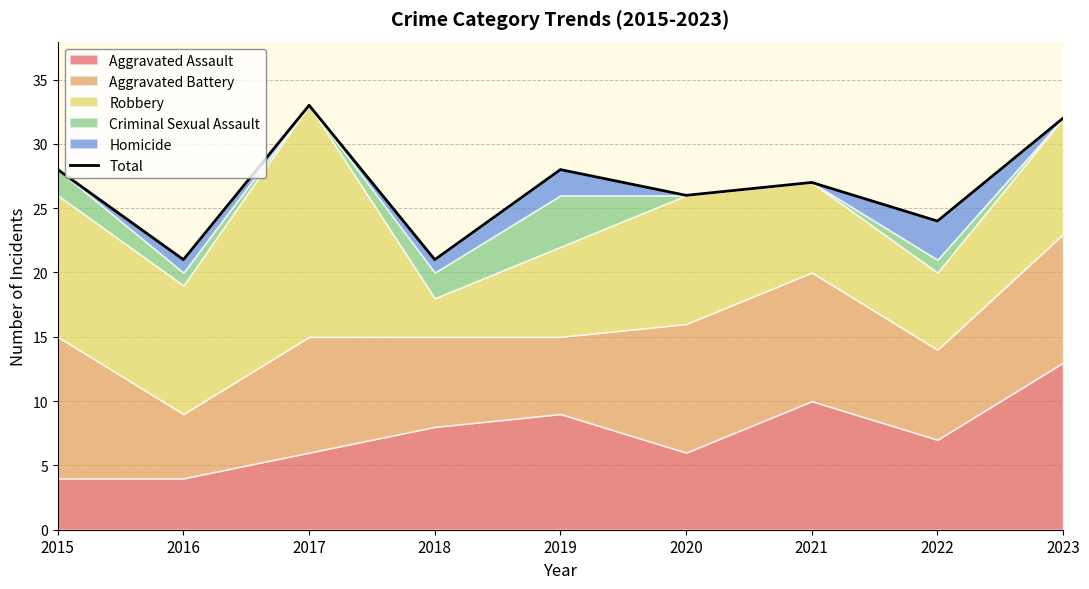

What is the change in value from 2017 to 2020?

-7